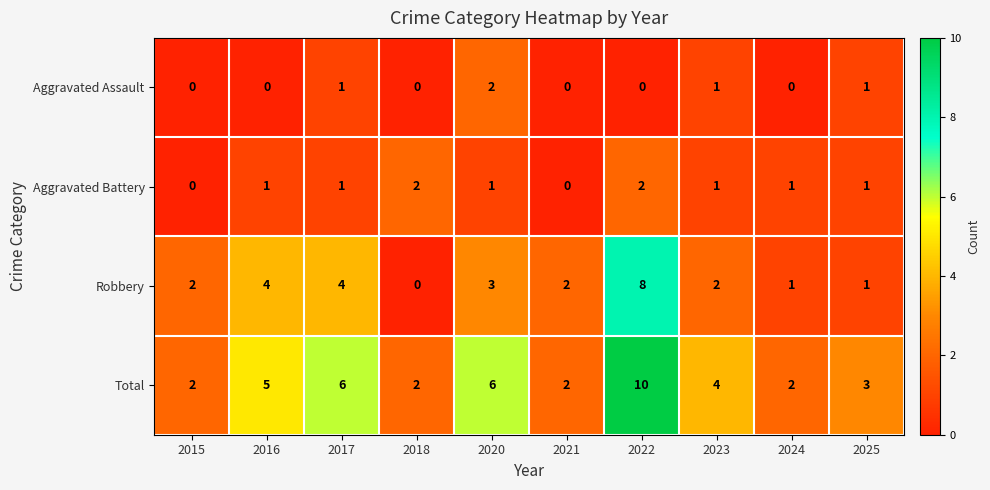

How many Robbery values are between 1 and 4?

8